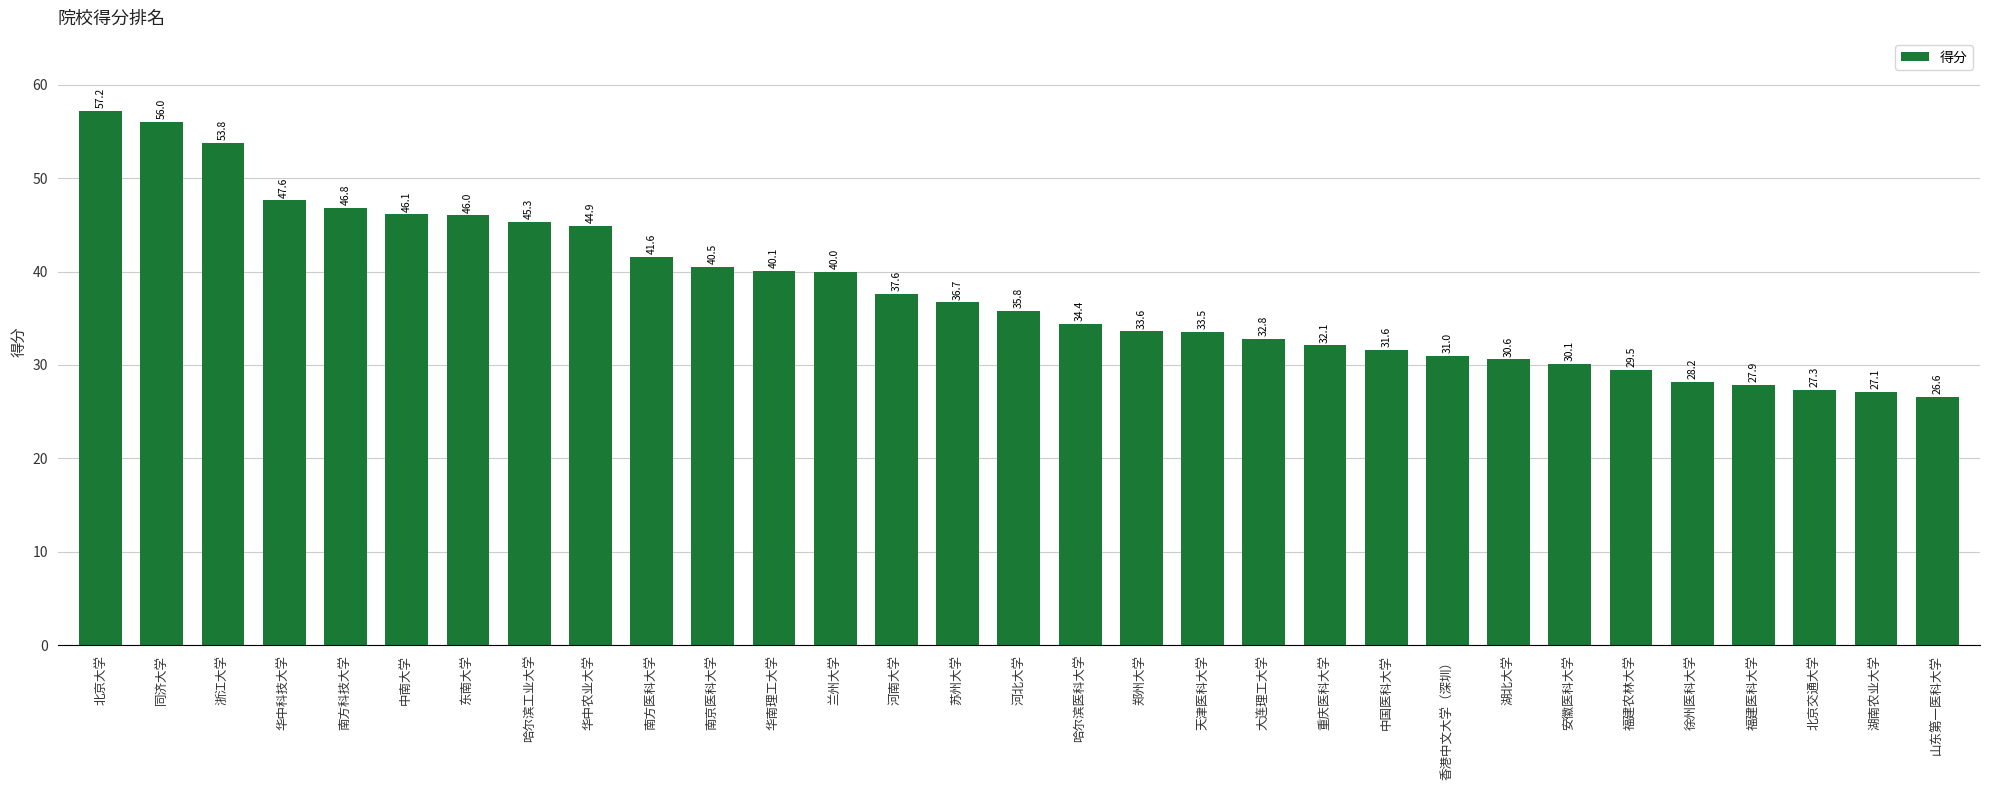

What position from the left is 南京医科大学?

11